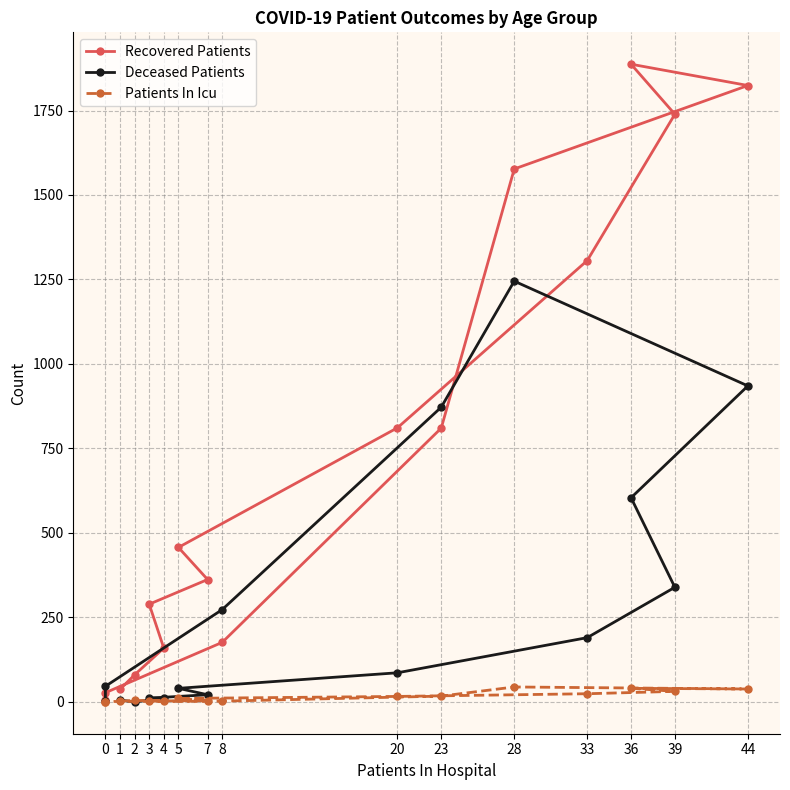

What is the maximum value shown in the chart?

1887